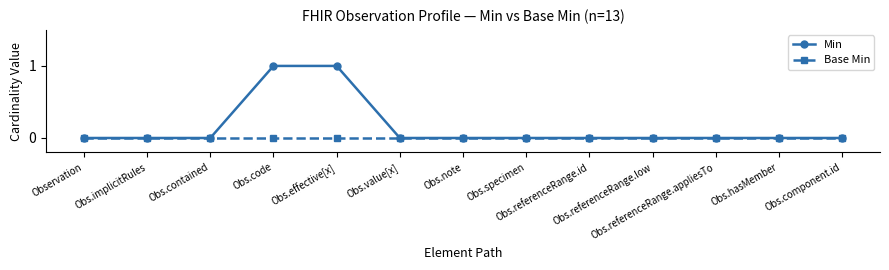

Which series has the largest total across all categories?

Min